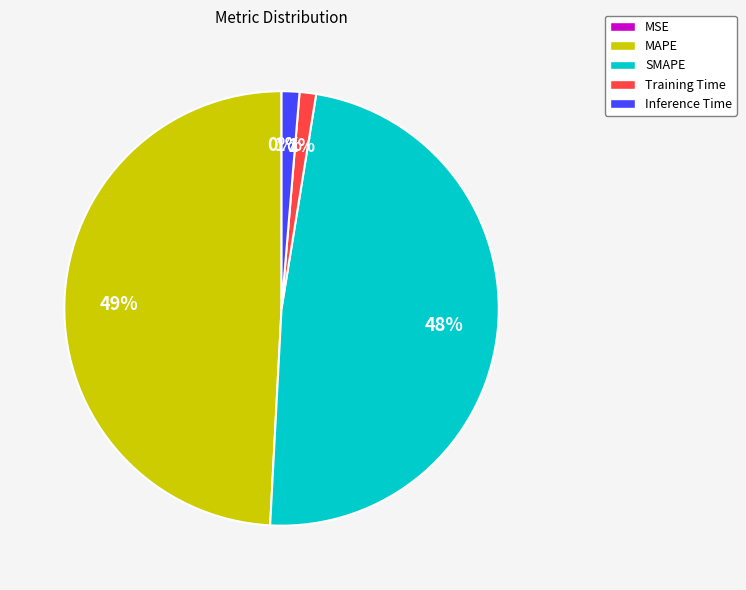

Is it true that Inference Time is 11% of the pie?

False